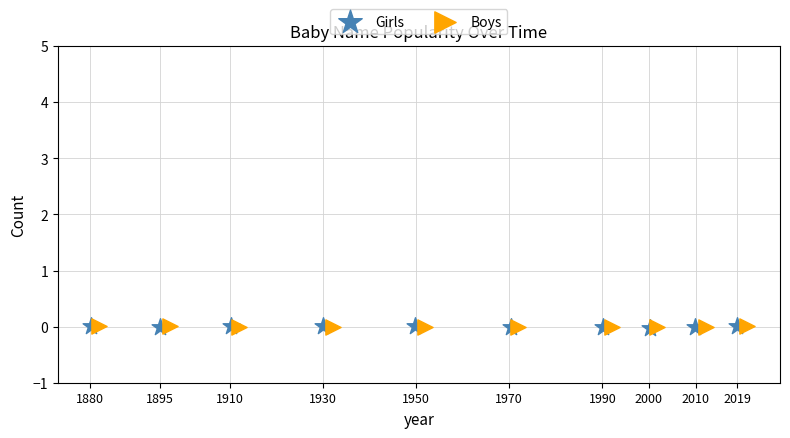

What are all the series names shown in the legend?

Girls, Boys